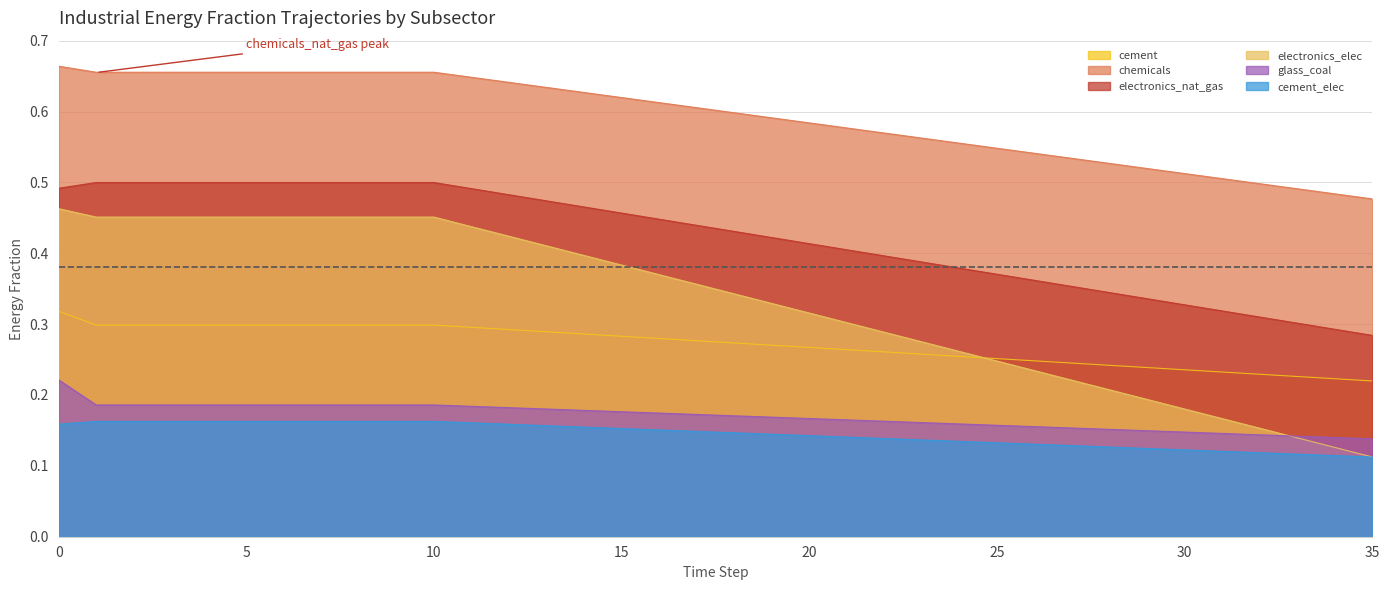

True or false: chemicals and cement_elec intersect in this chart.

False